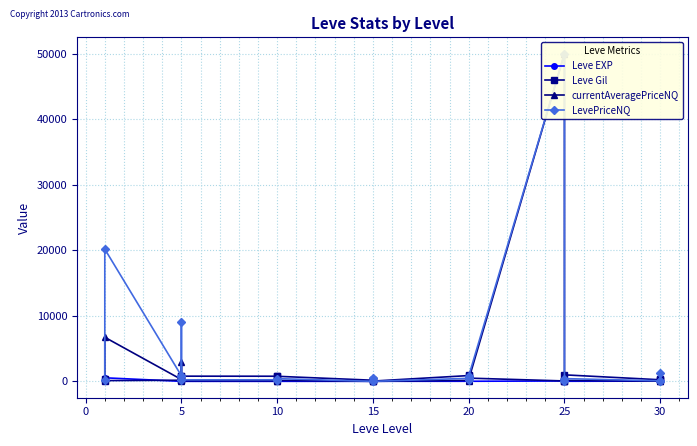

What is the sum of all LevePriceNQ values?

85747.1